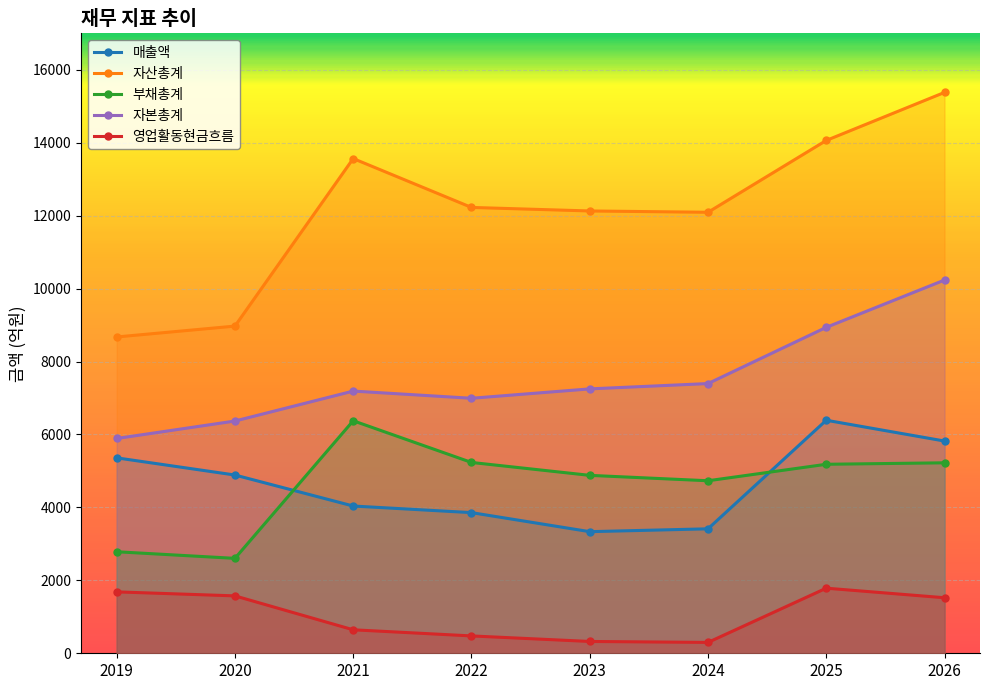

True or false: 자산총계 has more than 2 interior local peaks.

False